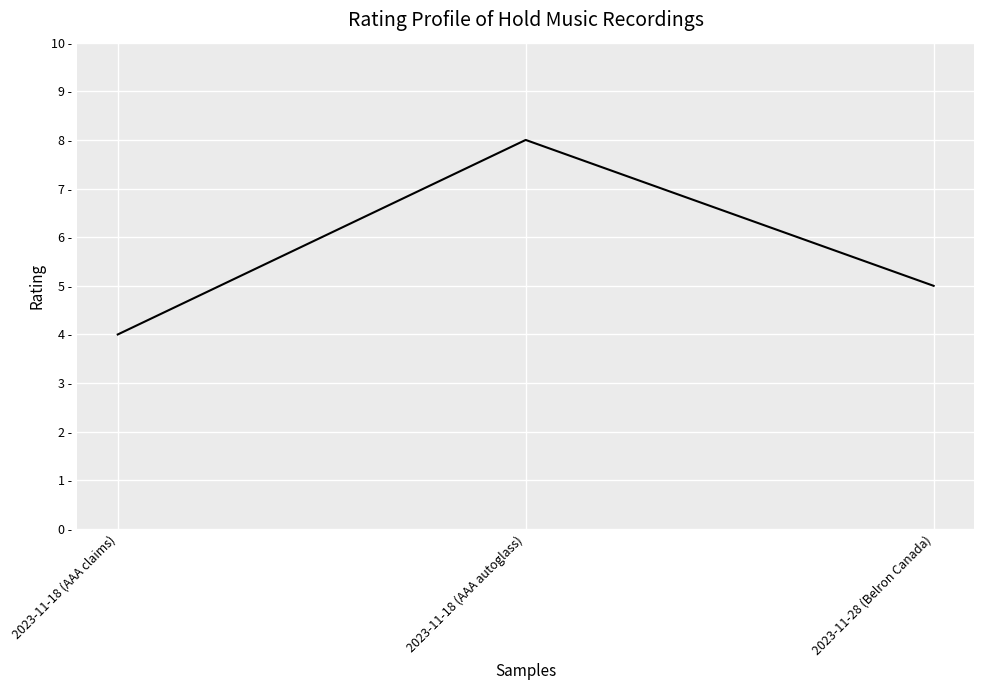

Does the chart have visible grid lines?

Yes